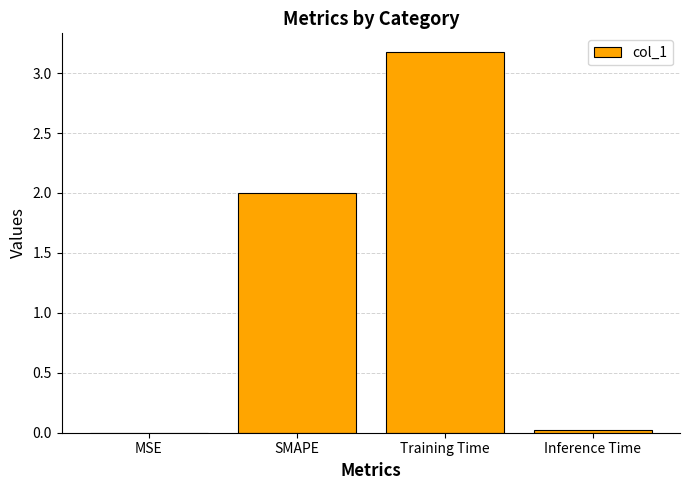

Is it true that the value at MSE is 0.0?

True